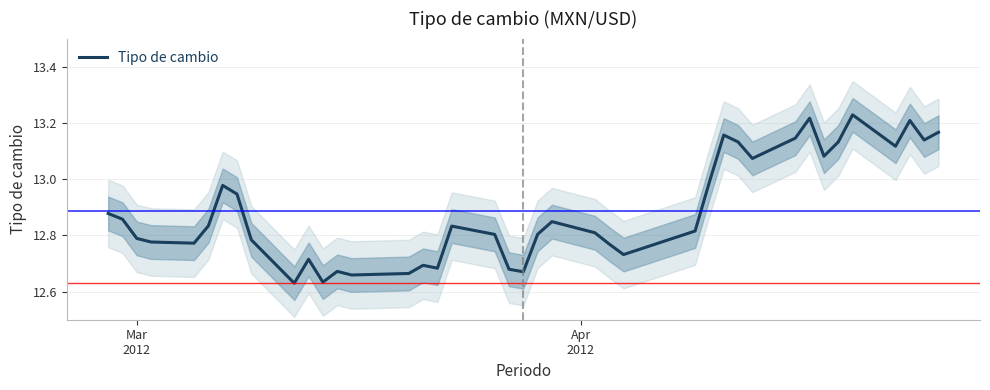

True or false: there are more than 0 points higher than both neighbors.

True